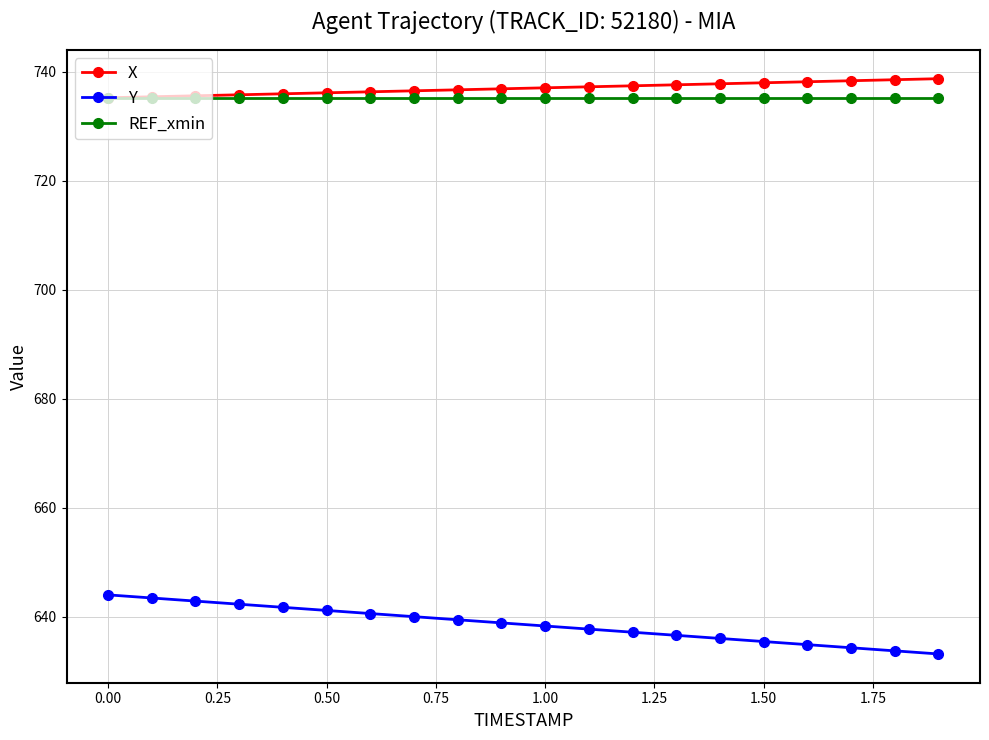

What is the value of the REF_xmin point at the 19th from the left?

735.3